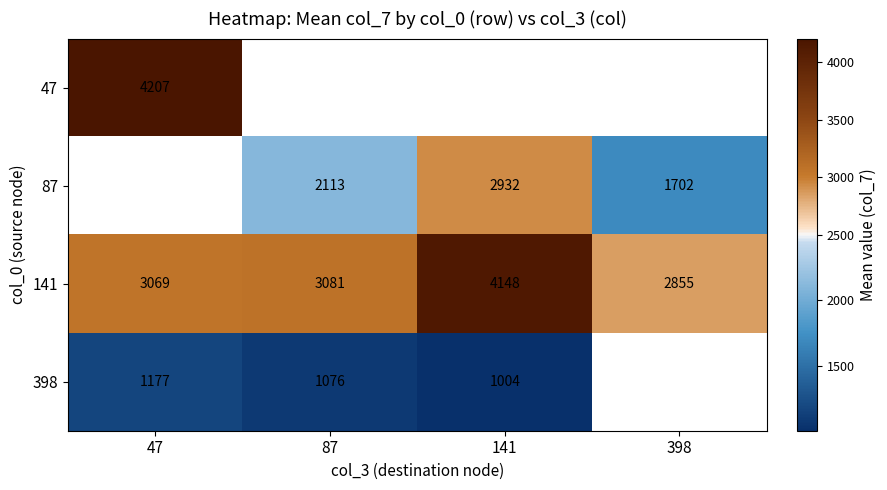

True or false: 87 has a value of 3588.9 at 87.

False